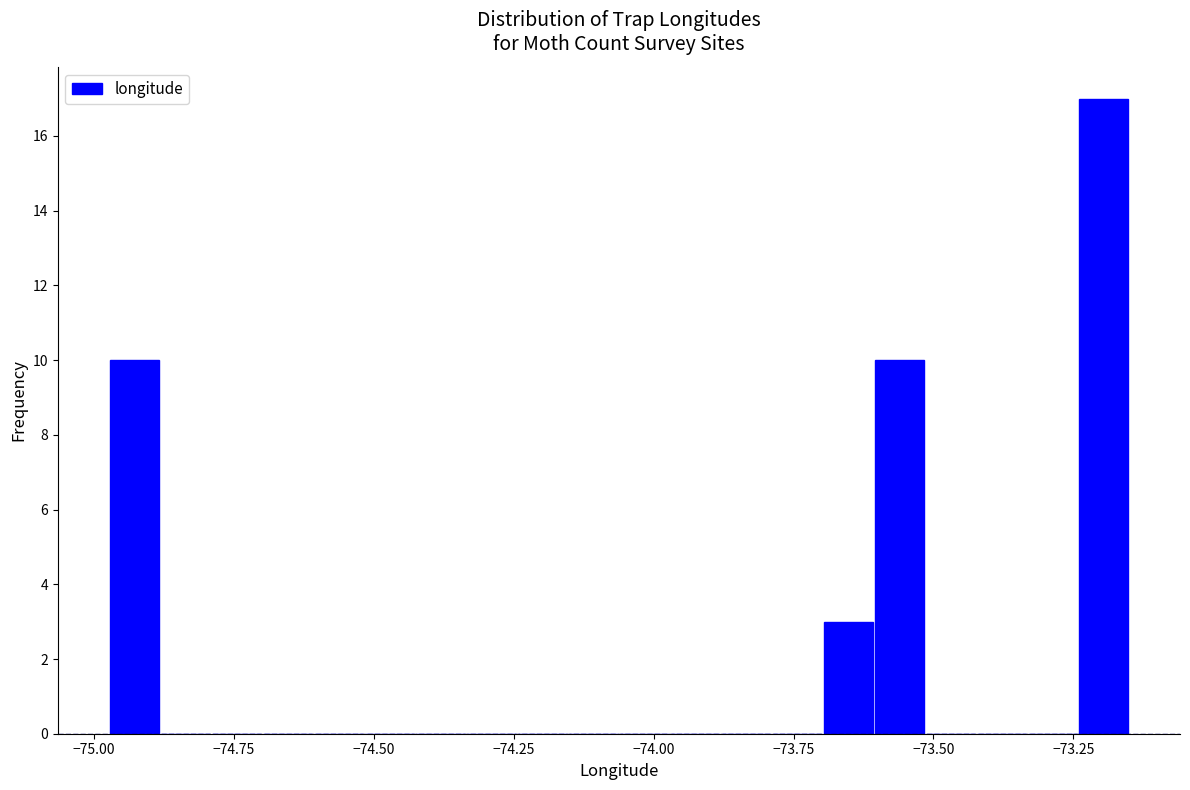

Around what value on the x-axis is the tallest bar? Give the approximate position of its centre, as read against the axis.

-73.20